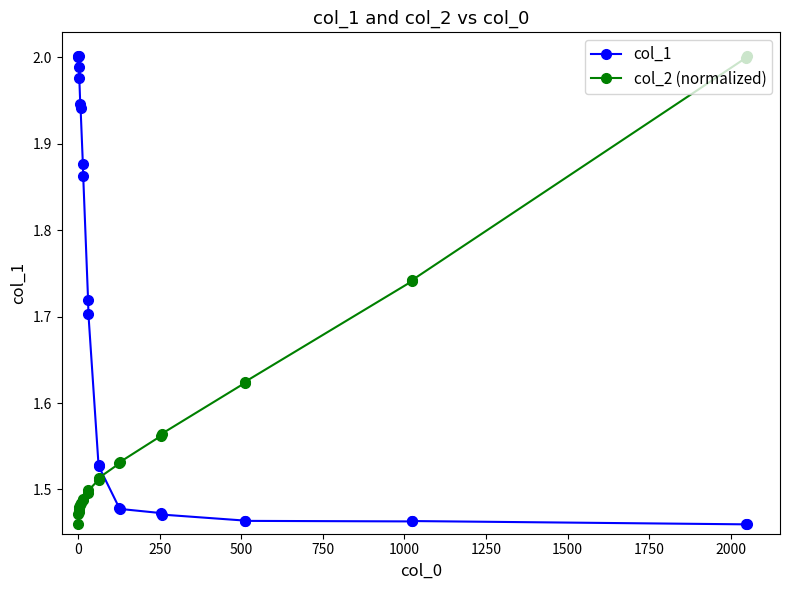

Which series has the largest total across all categories?

col_1